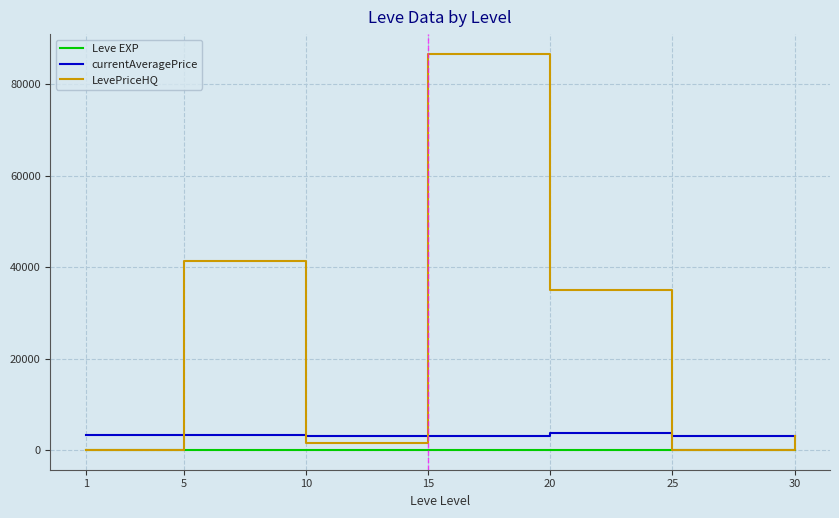

The Leve EXP series shows 1 at 1. True or false?

True